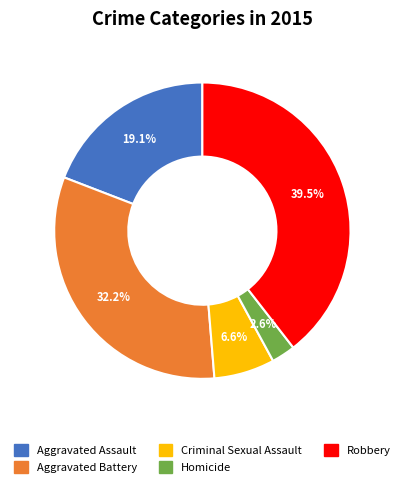

What is the ratio of the value at Criminal Sexual Assault to the value at Homicide?

2.5